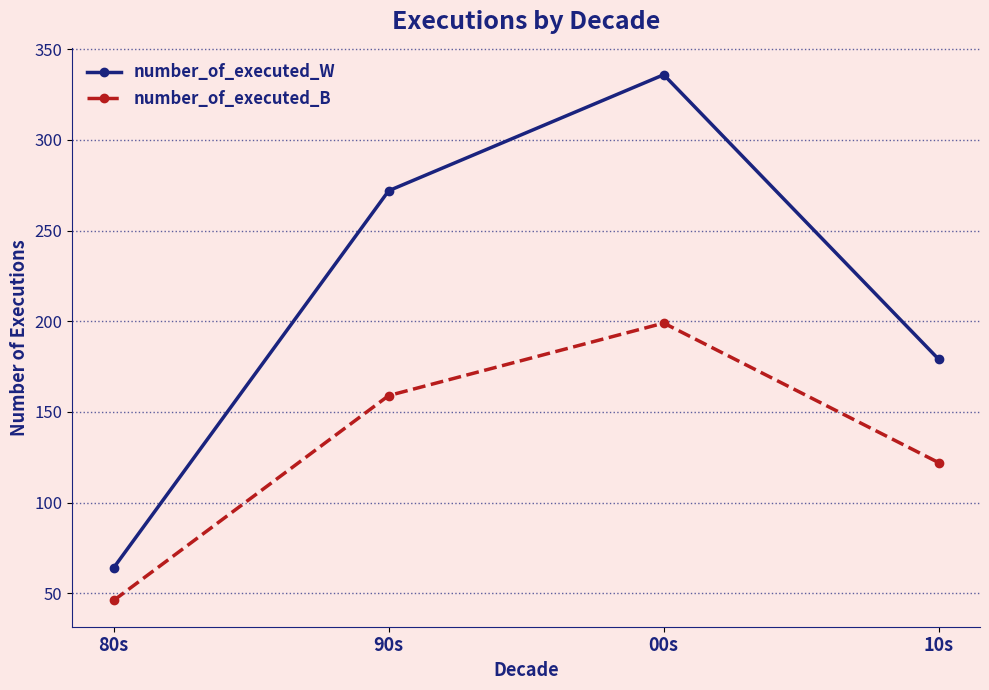

List the series in order of their peak value, lowest first.

number_of_executed_B, number_of_executed_W